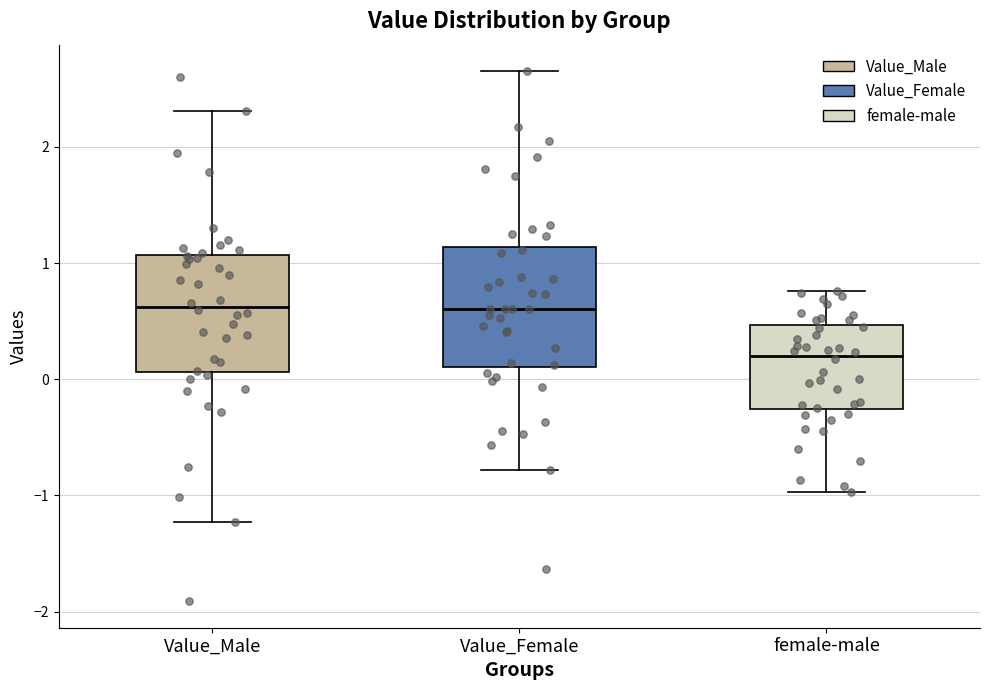

Reading left to right, read every box against the y-axis: the position of its median line, the range the box covers, and the ends of its whiskers. The values are not printed on the chart, so give them approximately, as read against the axis.

Value_Male: median 0.6, box 0.1 to 1.1, whiskers -1.2 to 2.3
Value_Female: median 0.6, box 0.1 to 1.1, whiskers -0.8 to 2.7
female-male: median 0.2, box -0.3 to 0.5, whiskers -1.0 to 0.8